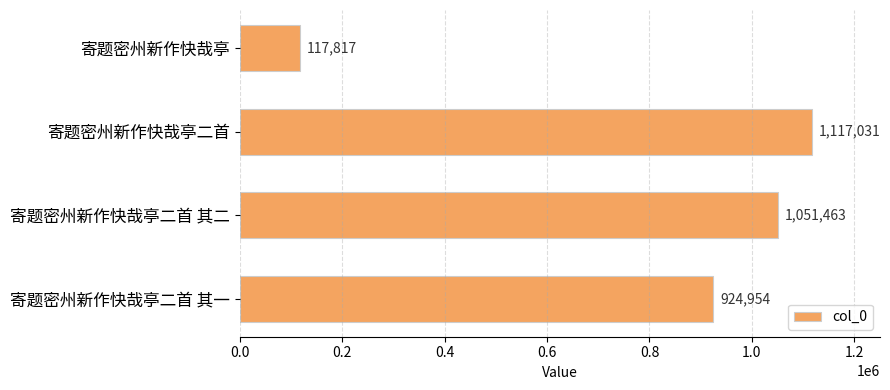

What is the label of the 3rd bar from the top?

寄题密州新作快哉亭二首 其二